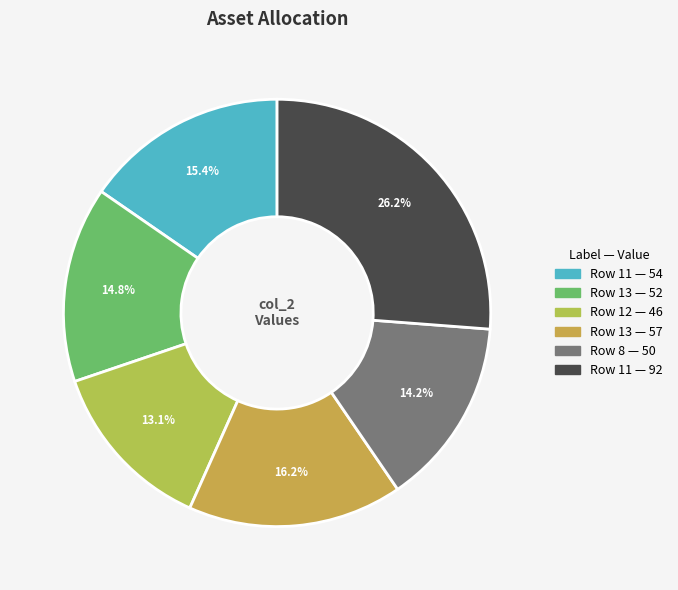

Is there a majority slice in this chart?

No